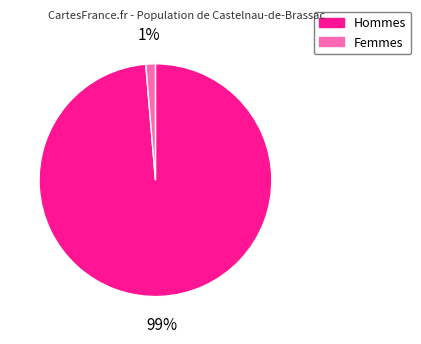

Is there any slice that represents more than half of the pie?

Yes